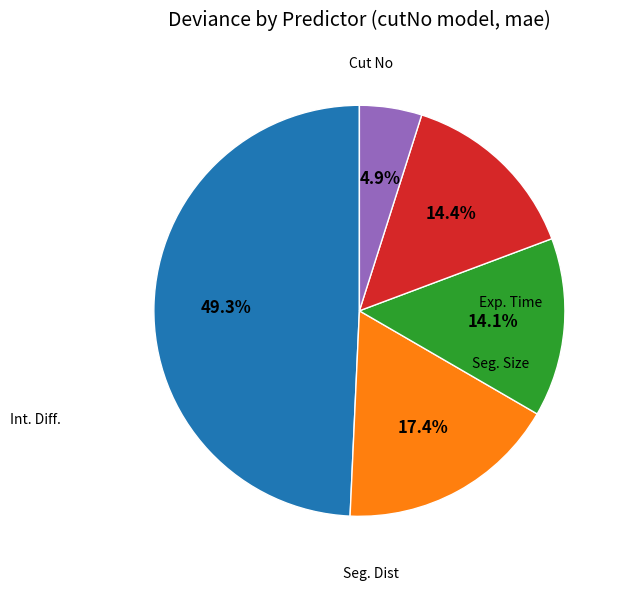

Does any single category account for the majority?

No